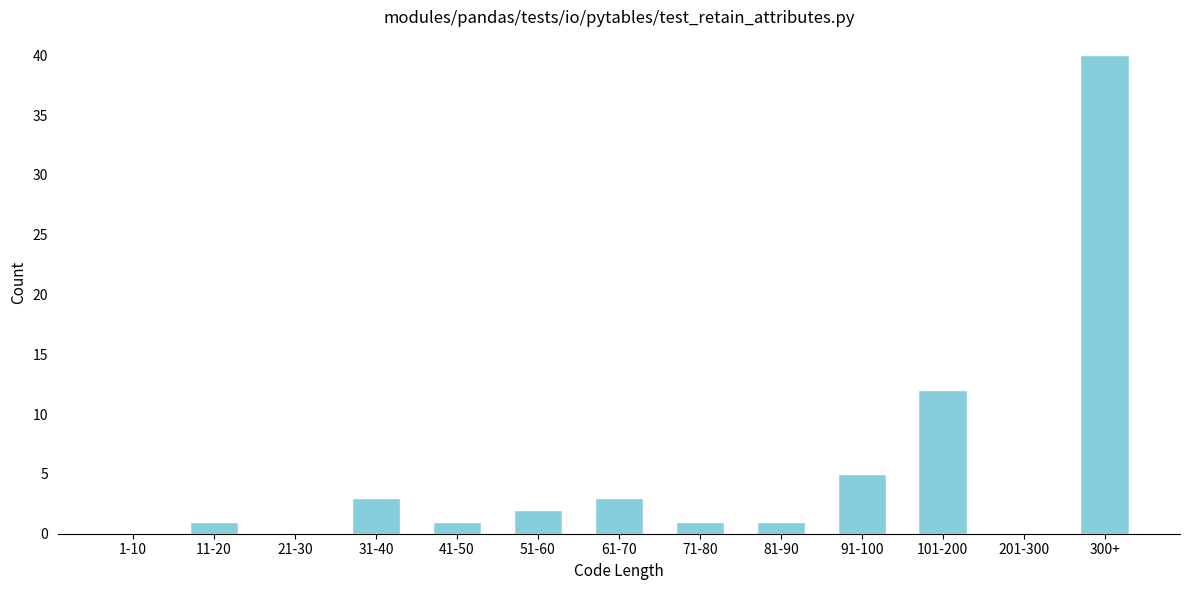

Reading left to right, what are all the values shown in this chart?

1-10=0	11-20=1	21-30=0	31-40=3	41-50=1	51-60=2	61-70=3	71-80=1	81-90=1	91-100=5	101-200=12	201-300=0	300+=40